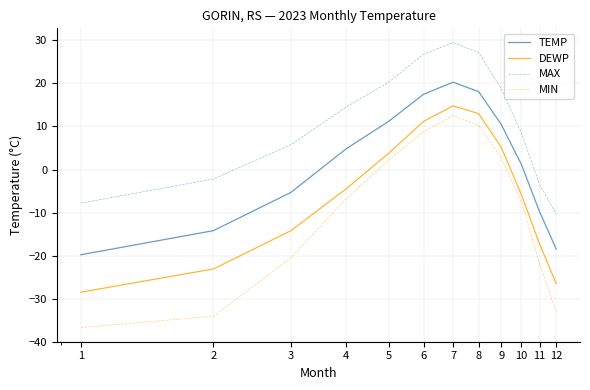

Which series has the largest total across all categories?

MAX